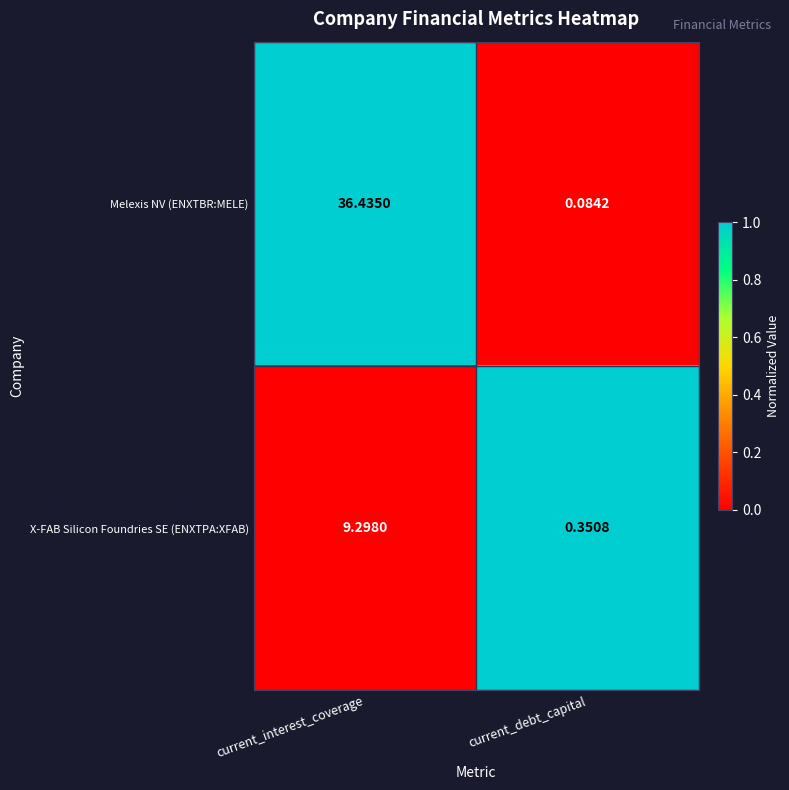

At which category does the chart reach its minimum across all series?

current_debt_capital